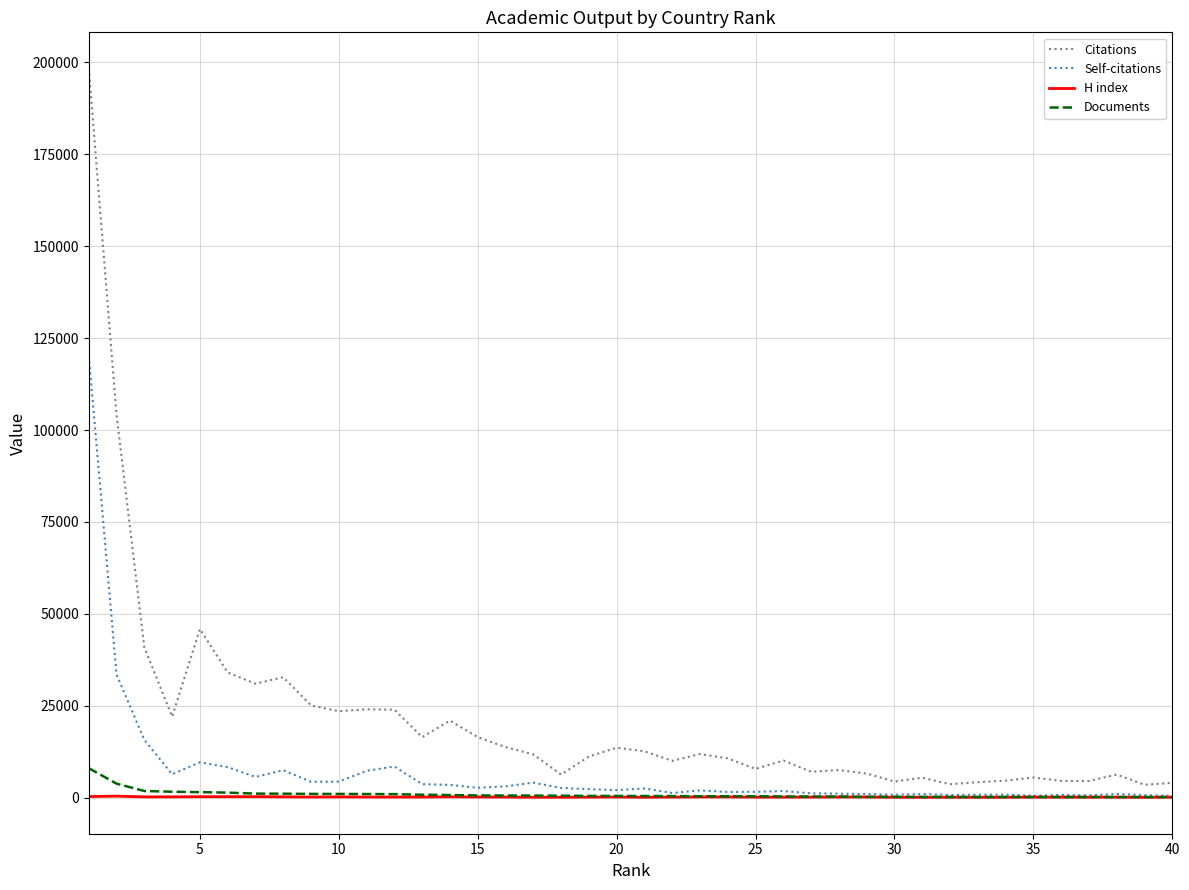

Which series has the widest spread of values?

Citations